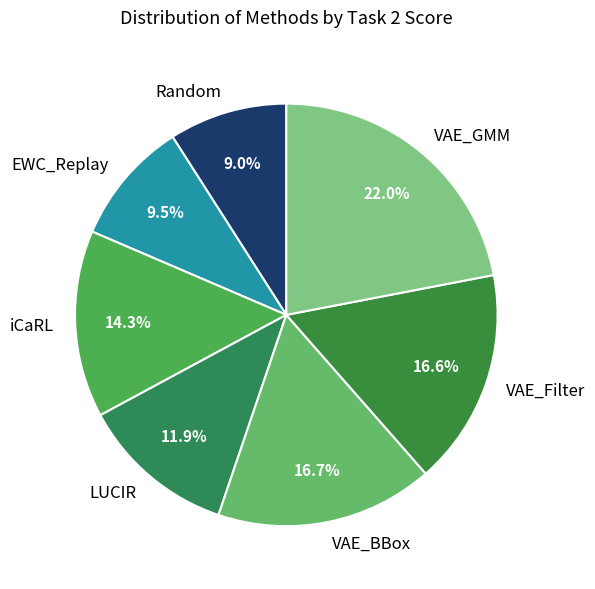

To the nearest percent, what percentage of the pie is LUCIR?

12%